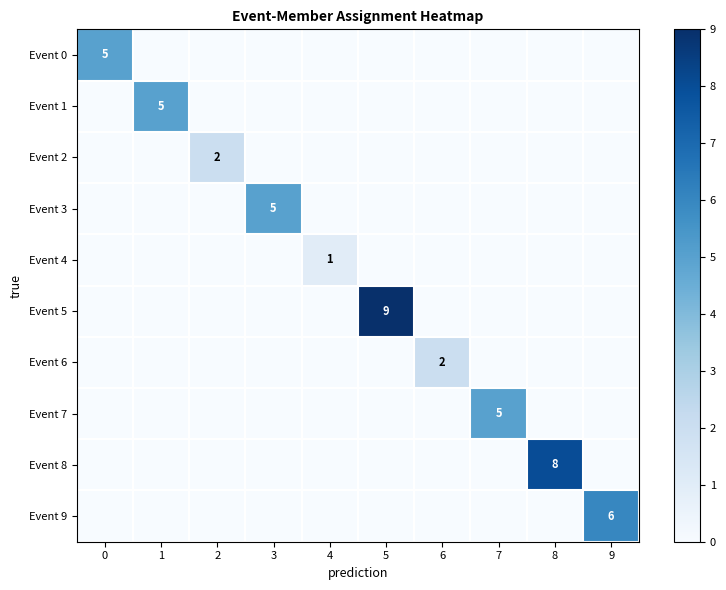

How many values in the row_2 series exceed 0?

1